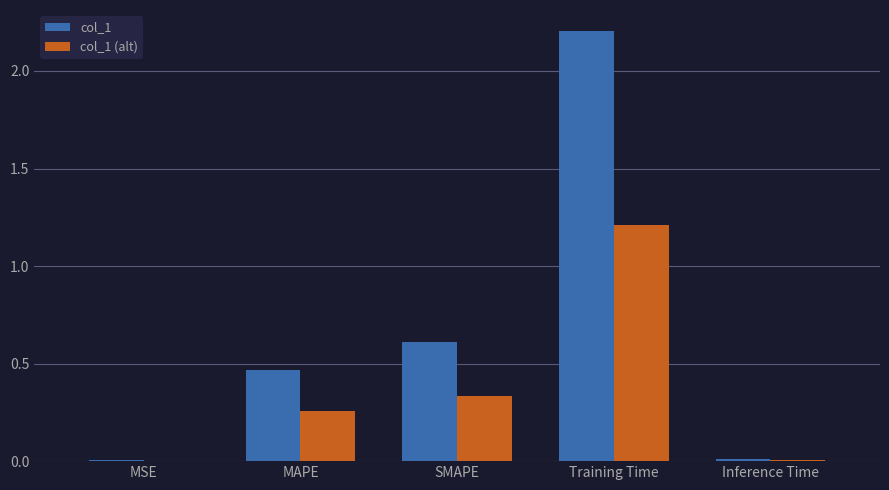

What is the highest value of the col_1 series?

2.2